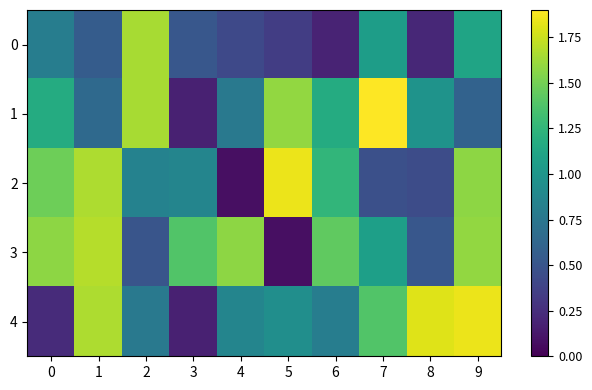

At which category is the sum across all series the highest?

9